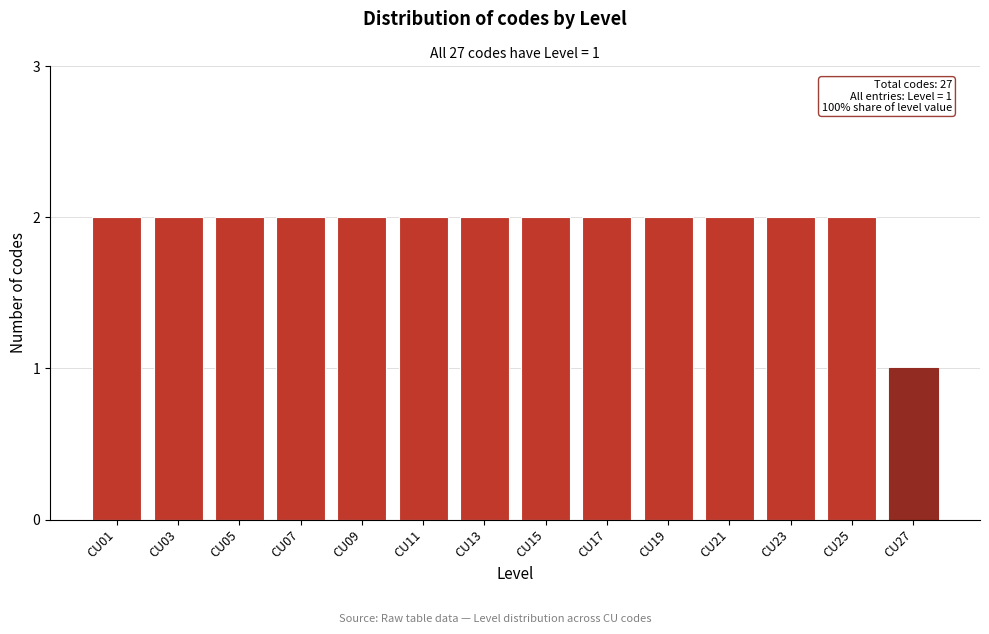

Reading left to right, transcribe all the data shown in this chart.

2	2	2	2	2	2	2	2	2	2	2	2	2	1